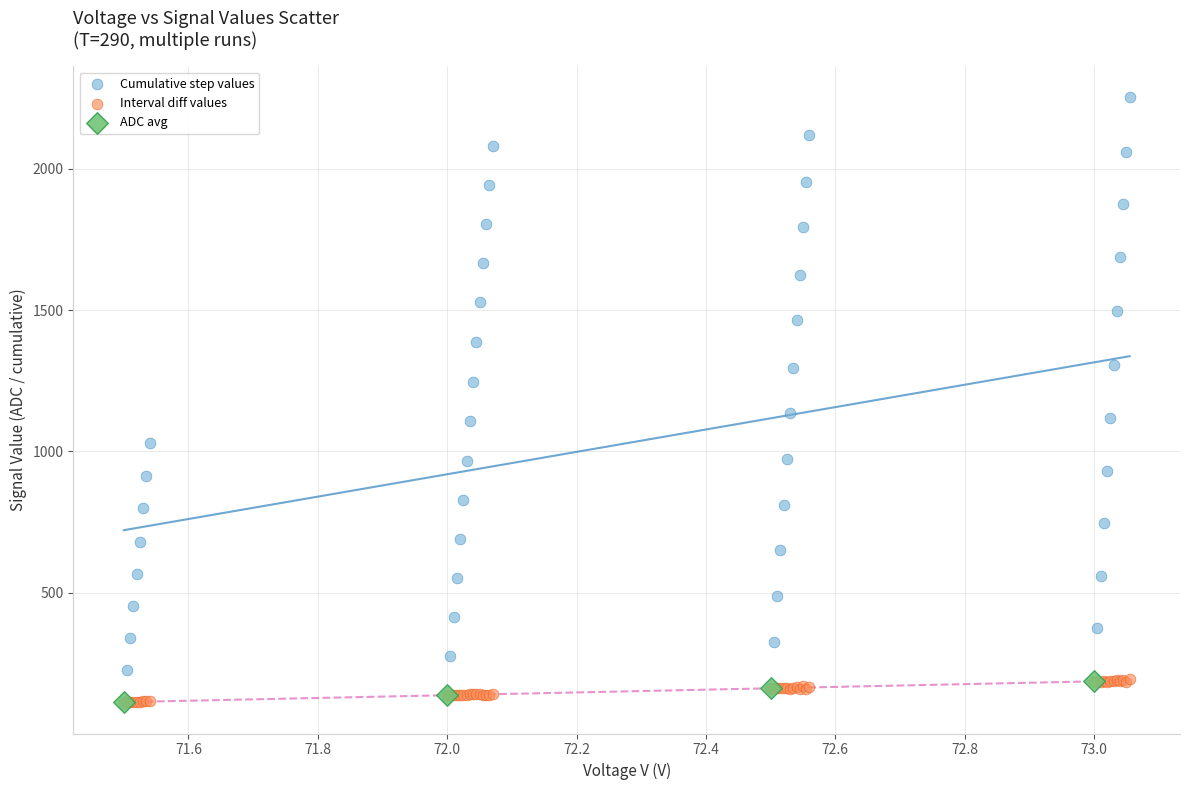

Which series has the widest spread of Y values?

Cumulative step values